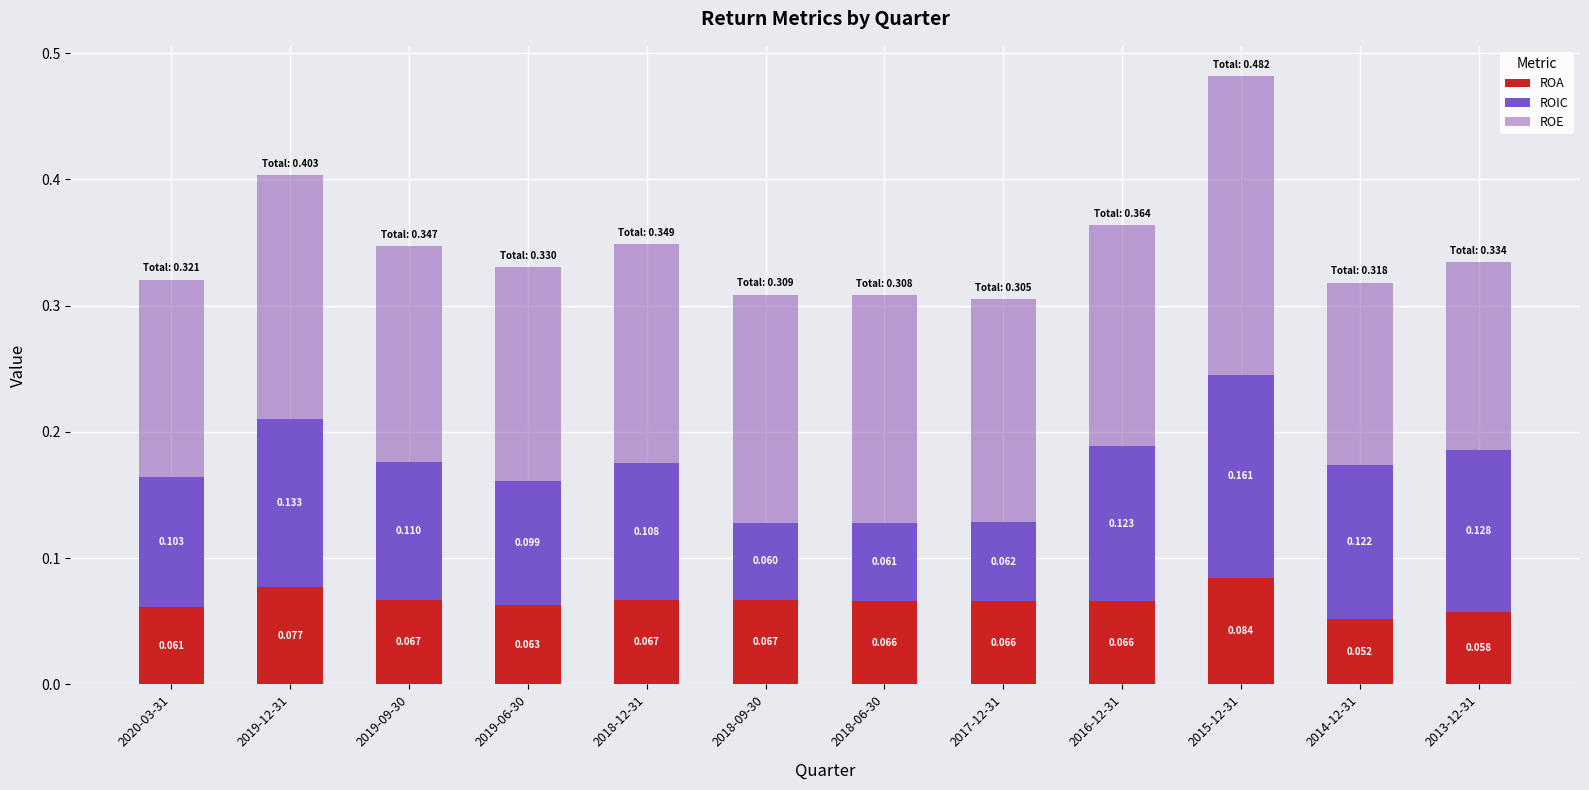

Are the bars horizontal?

No